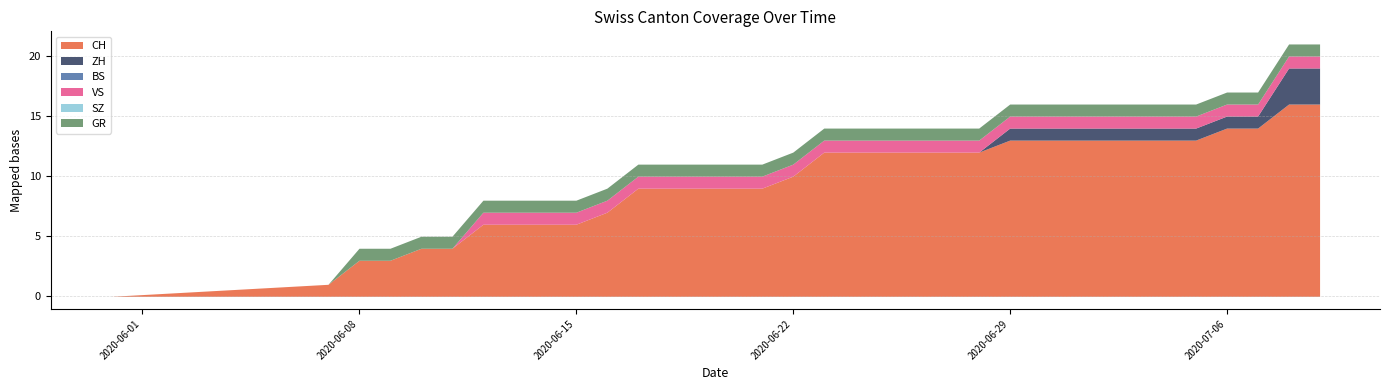

What is the value of the VS point at the 7th from the left?

1